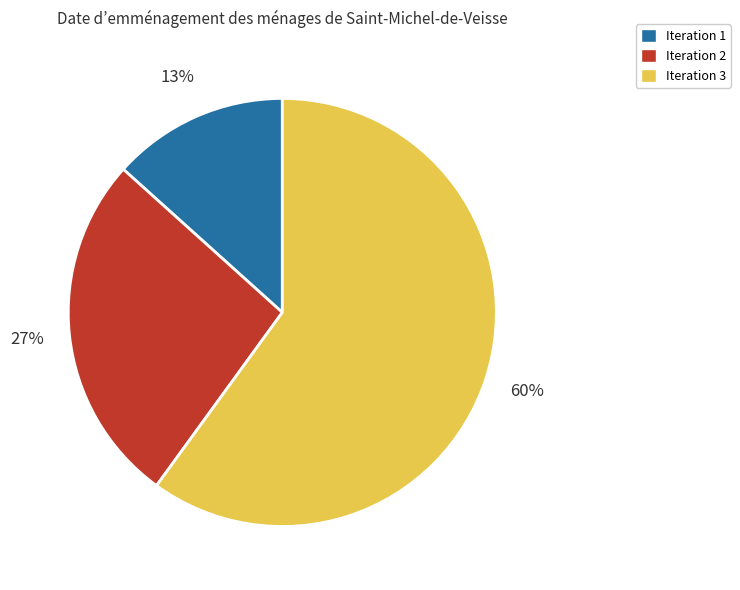

Does Iteration 3 represent more than half of the total?

Yes